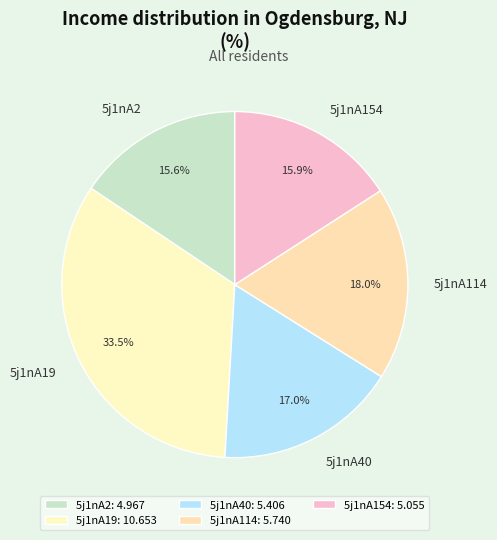

Approximately how many times larger is the value at 5j1nA2 compared to 5j1nA114?

0.9